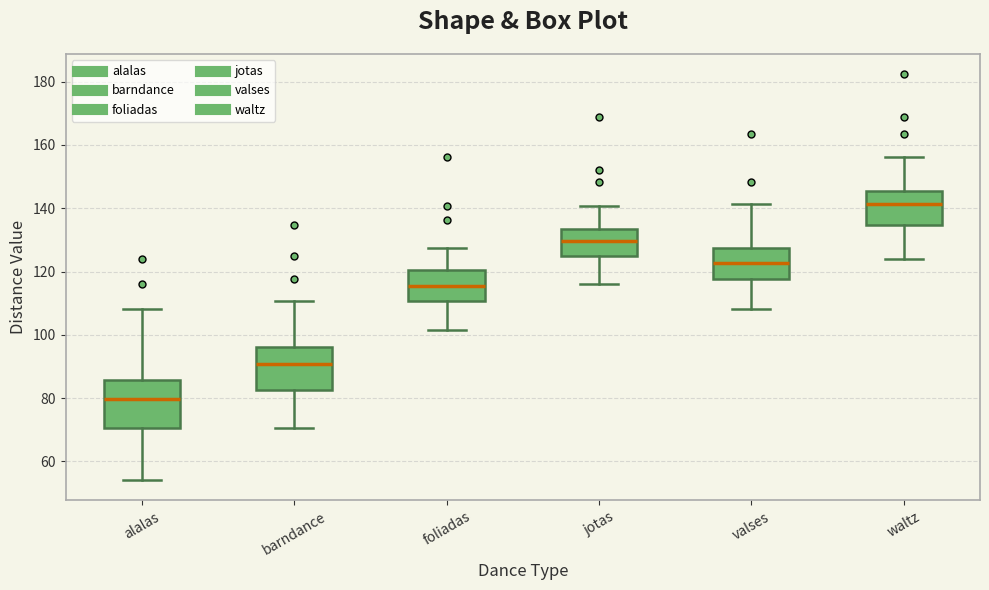

Reading left to right, transcribe this box plot: for each box, give where its median line is, the range the box spans, and where its two whiskers end, as read against the y-axis. The values are not printed on the chart, so give them approximately, as read against the axis.

alalas: median 80, box 70 to 86, whiskers 54 to 108
barndance: median 90, box 82 to 96, whiskers 70 to 110
foliadas: median 116, box 110 to 120, whiskers 102 to 128
jotas: median 130, box 124 to 134, whiskers 116 to 140
valses: median 122, box 118 to 128, whiskers 108 to 142
waltz: median 142, box 134 to 146, whiskers 124 to 156